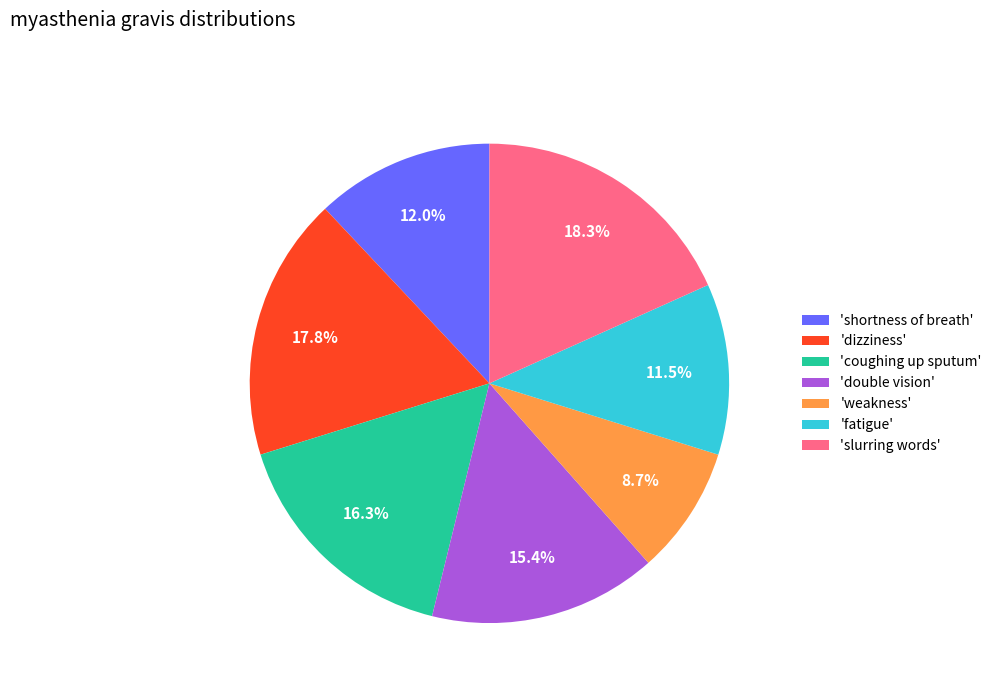

How many slices are in this pie chart?

7